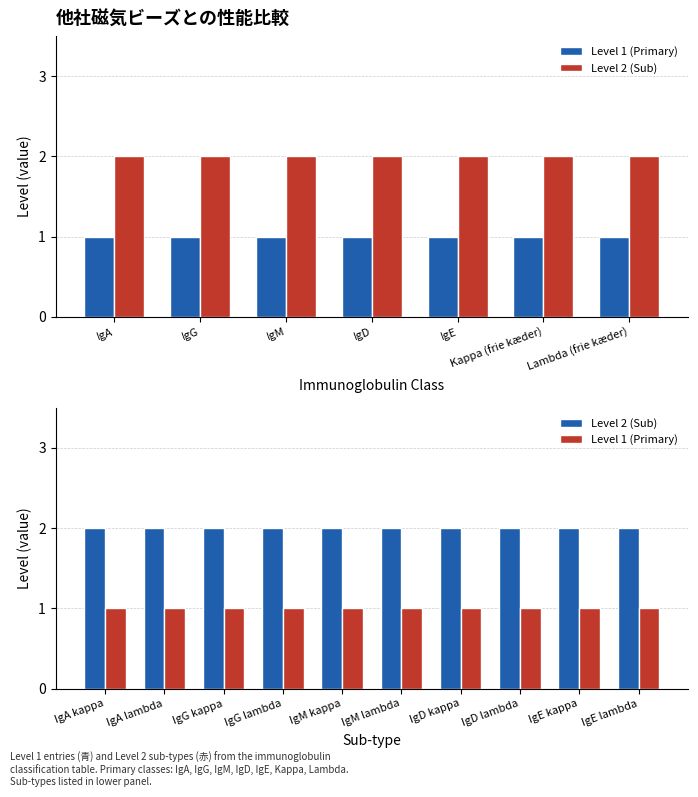

Which series has the largest range (max minus min)?

Level 1 (Primary)